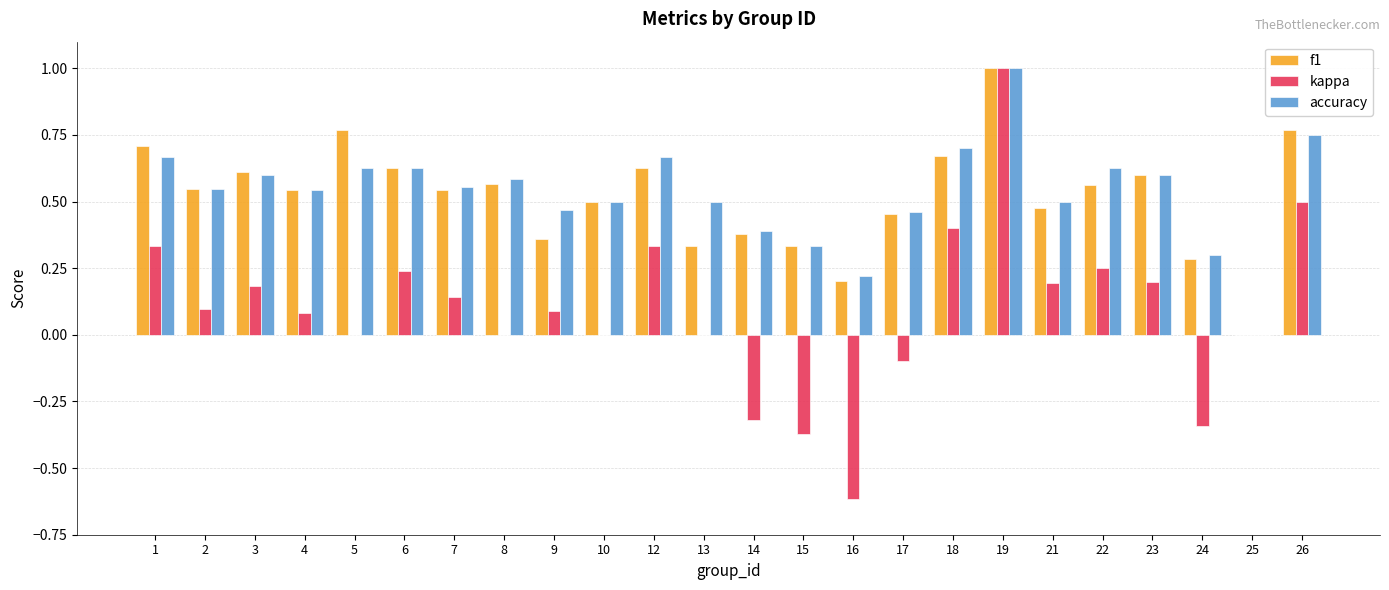

What is the sum of all f1 values?

12.5